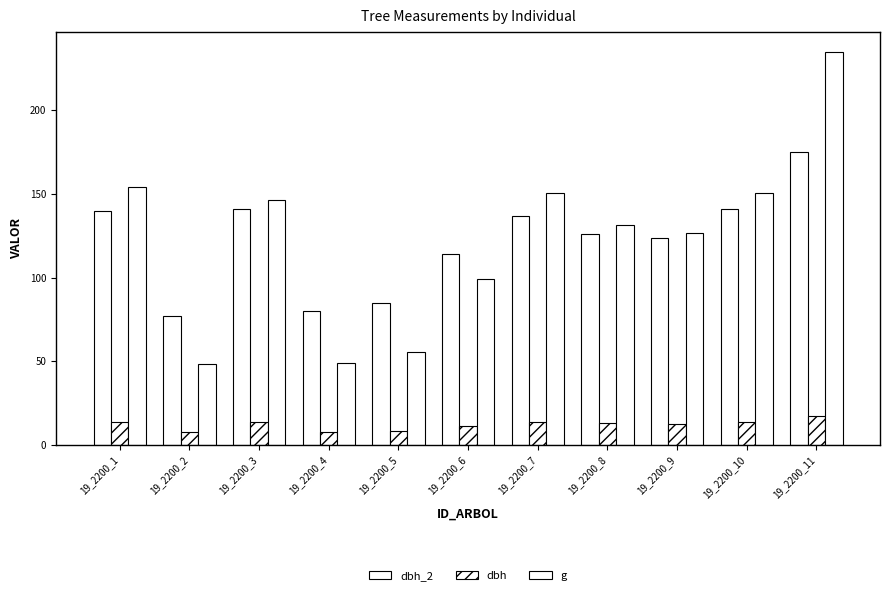

How many bars are there in total?

33